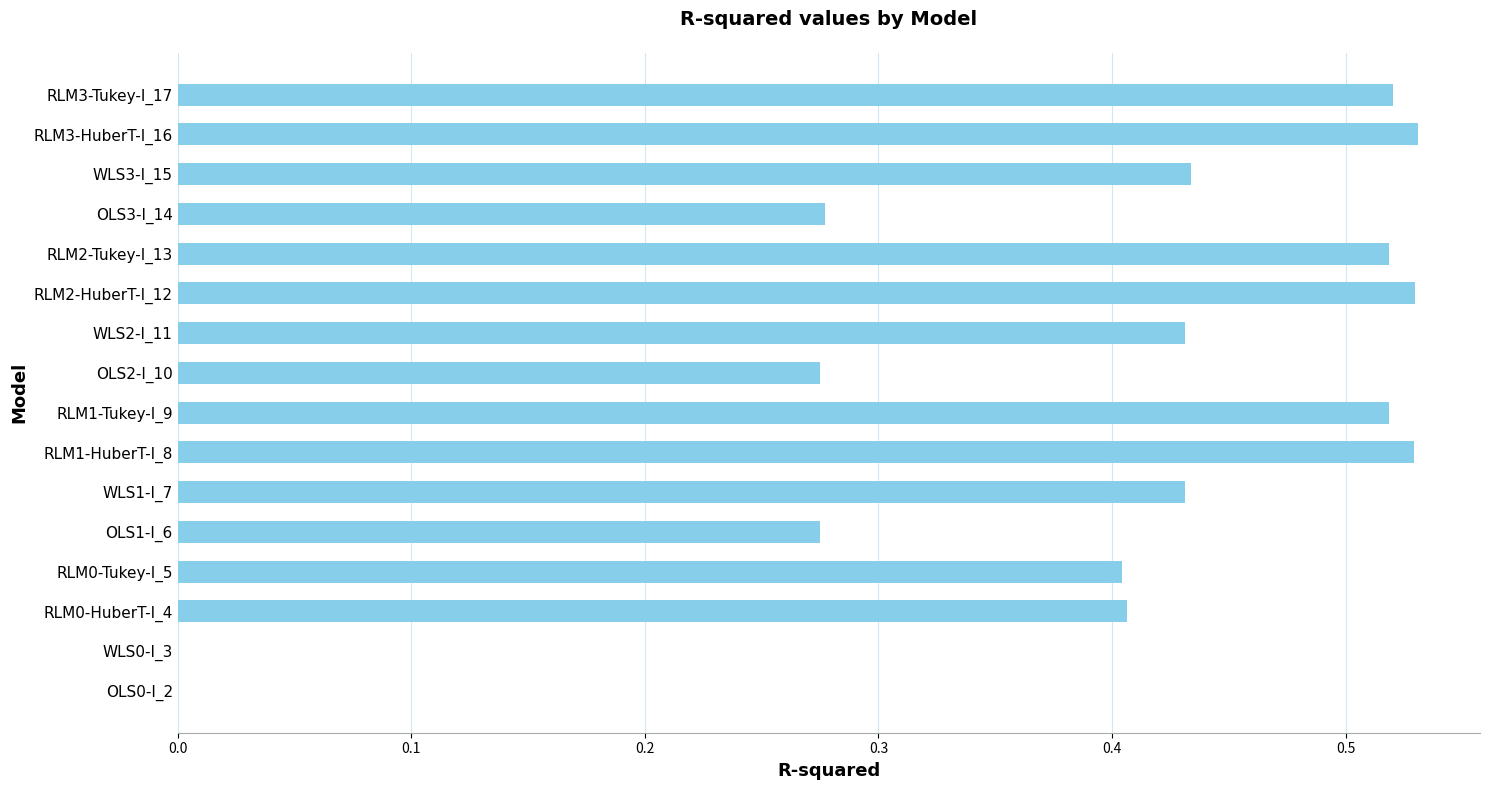

What is the sum of all values?

6.1